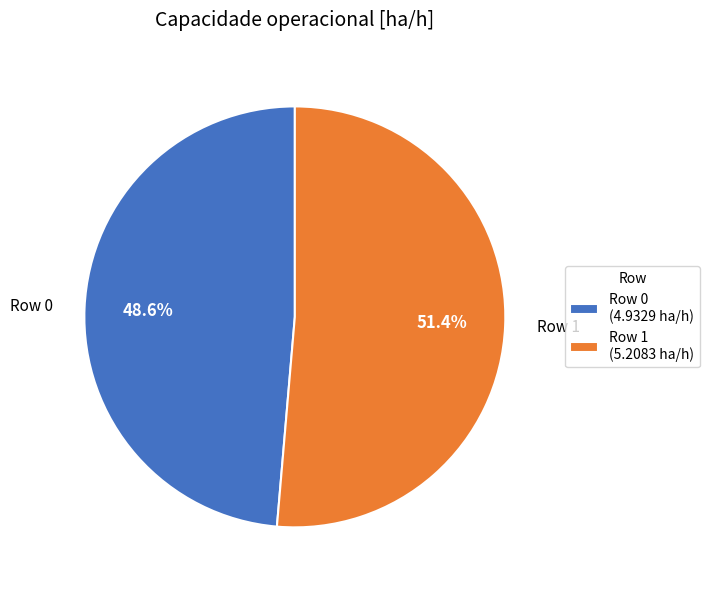

To the nearest percent, what is the difference between the largest and smallest slice percentages?

3%